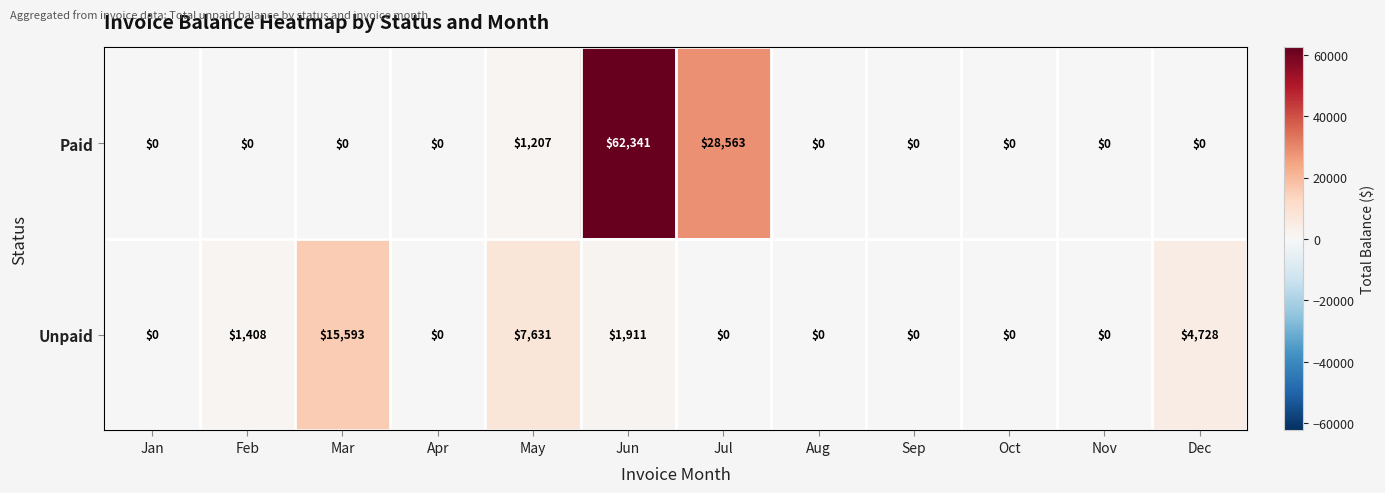

Is it true that Unpaid equals -7217 at Aug?

False